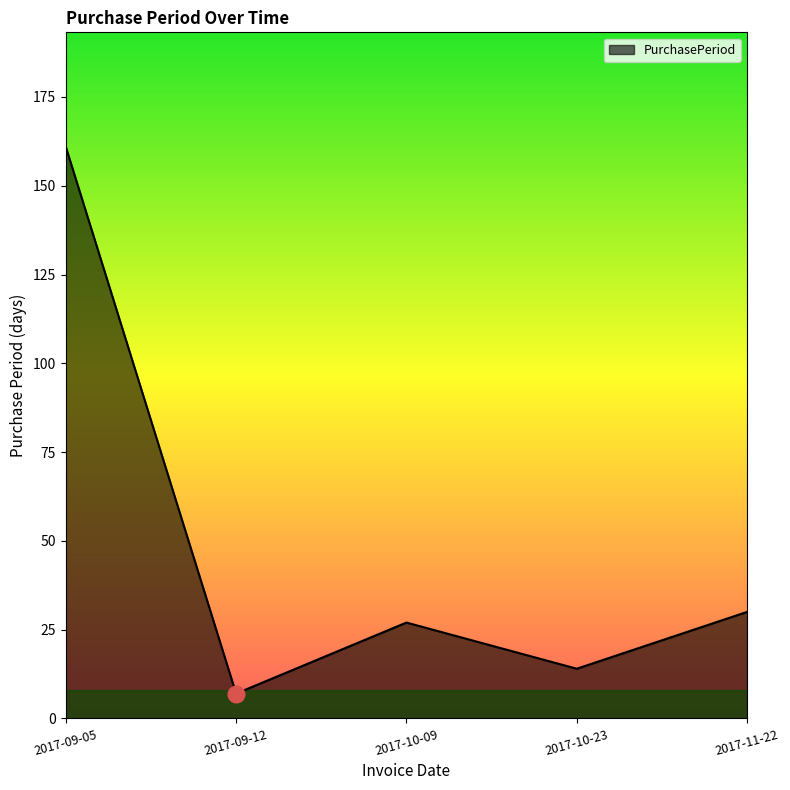

What is the sum of all values?

239